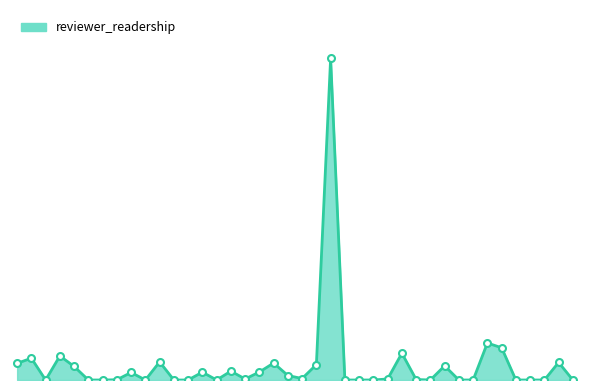

Does the chart have visible grid lines?

No